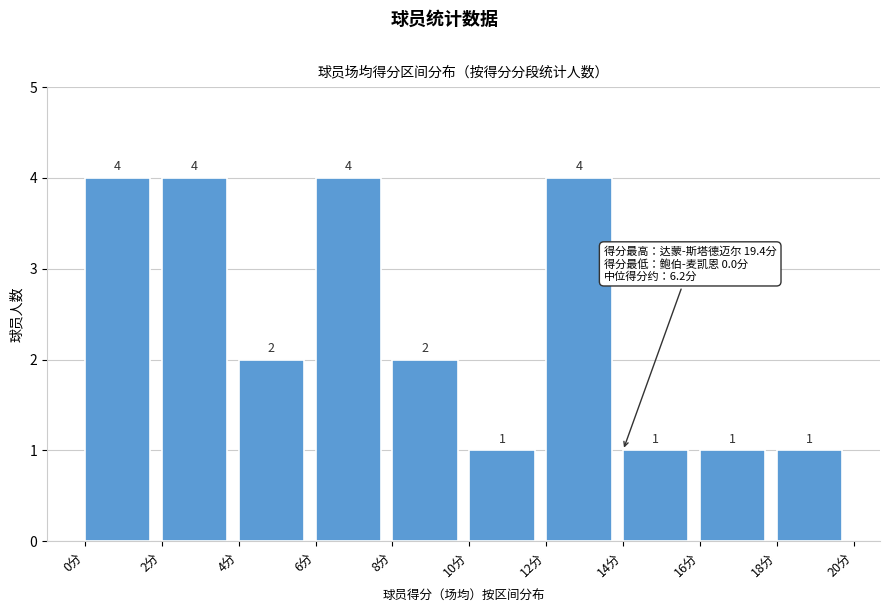

Reading left to right, transcribe this chart: for each bar, give the range it covers on the x-axis and its height.

0 to 2: 4
2 to 4: 4
4 to 6: 2
6 to 8: 4
8 to 10: 2
10 to 12: 1
12 to 14: 4
14 to 16: 1
16 to 18: 1
18 to 20: 1